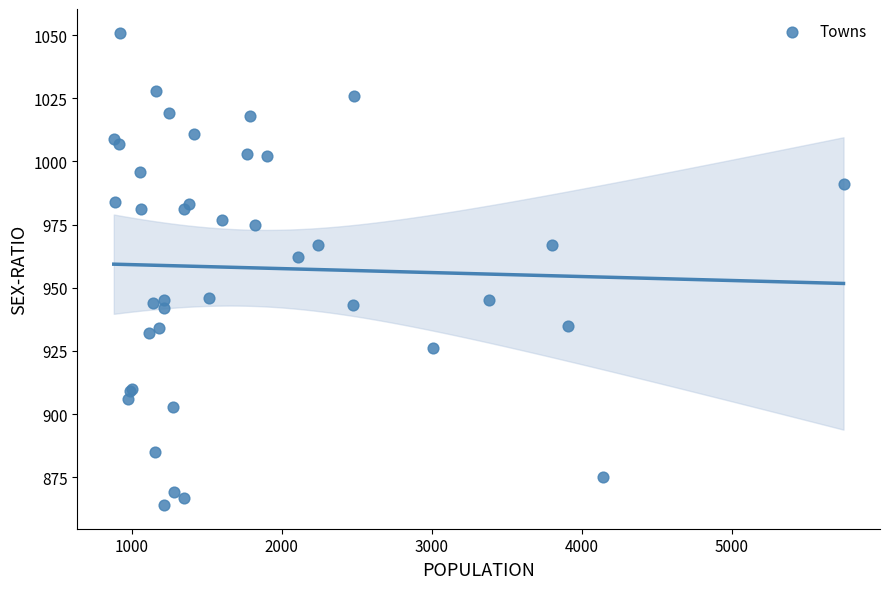

What Y value in the scatter plot is closest to 957?

962